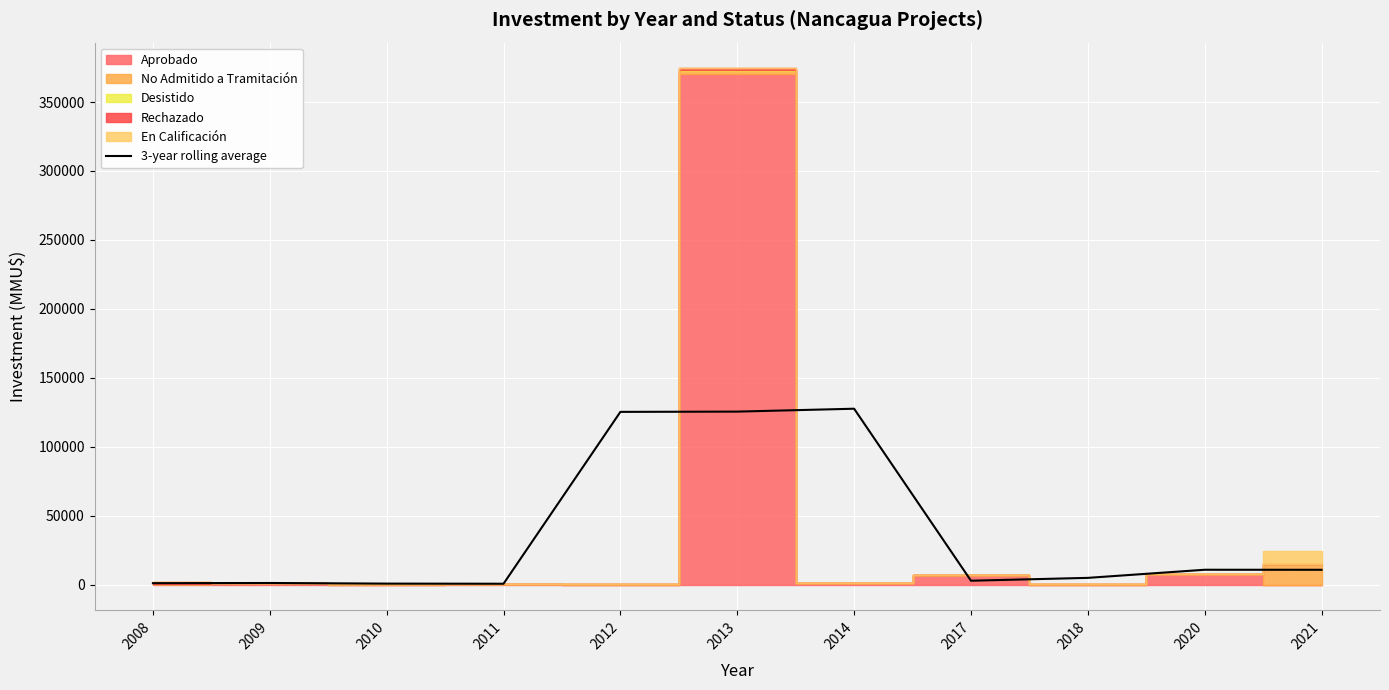

At which category does the chart reach its minimum across all series?

2011